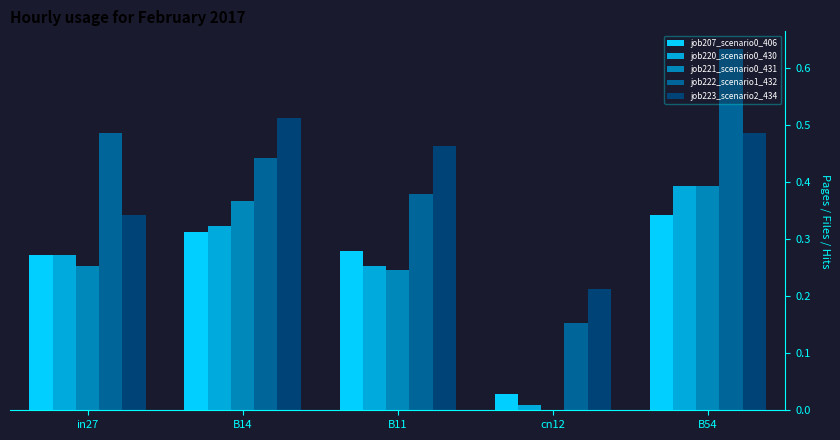

True or false: job221_scenario0_431 has a value of 0.0 at cn12.

True